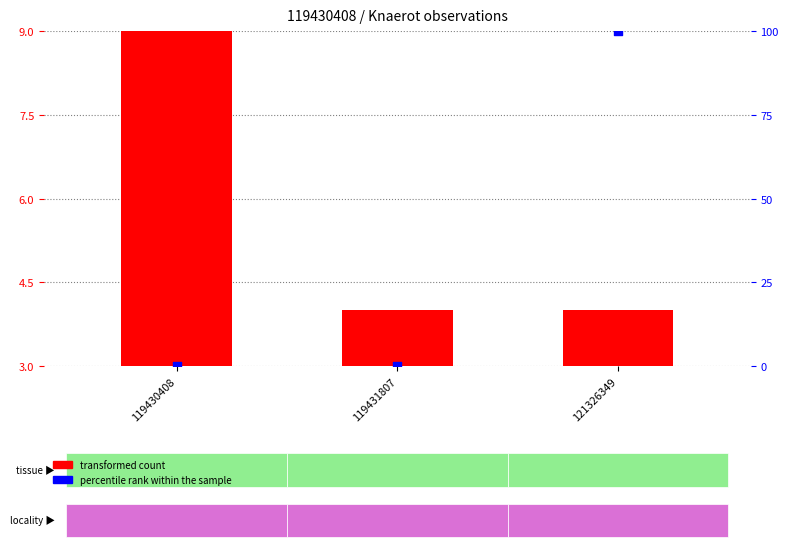

What is the total value across all series at 119430408?

6